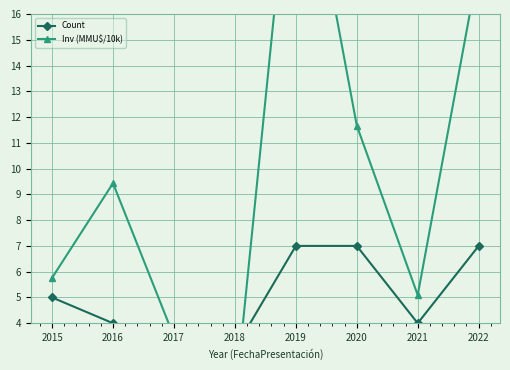

What is the difference between the maximum and minimum values in the Count series?

4.0